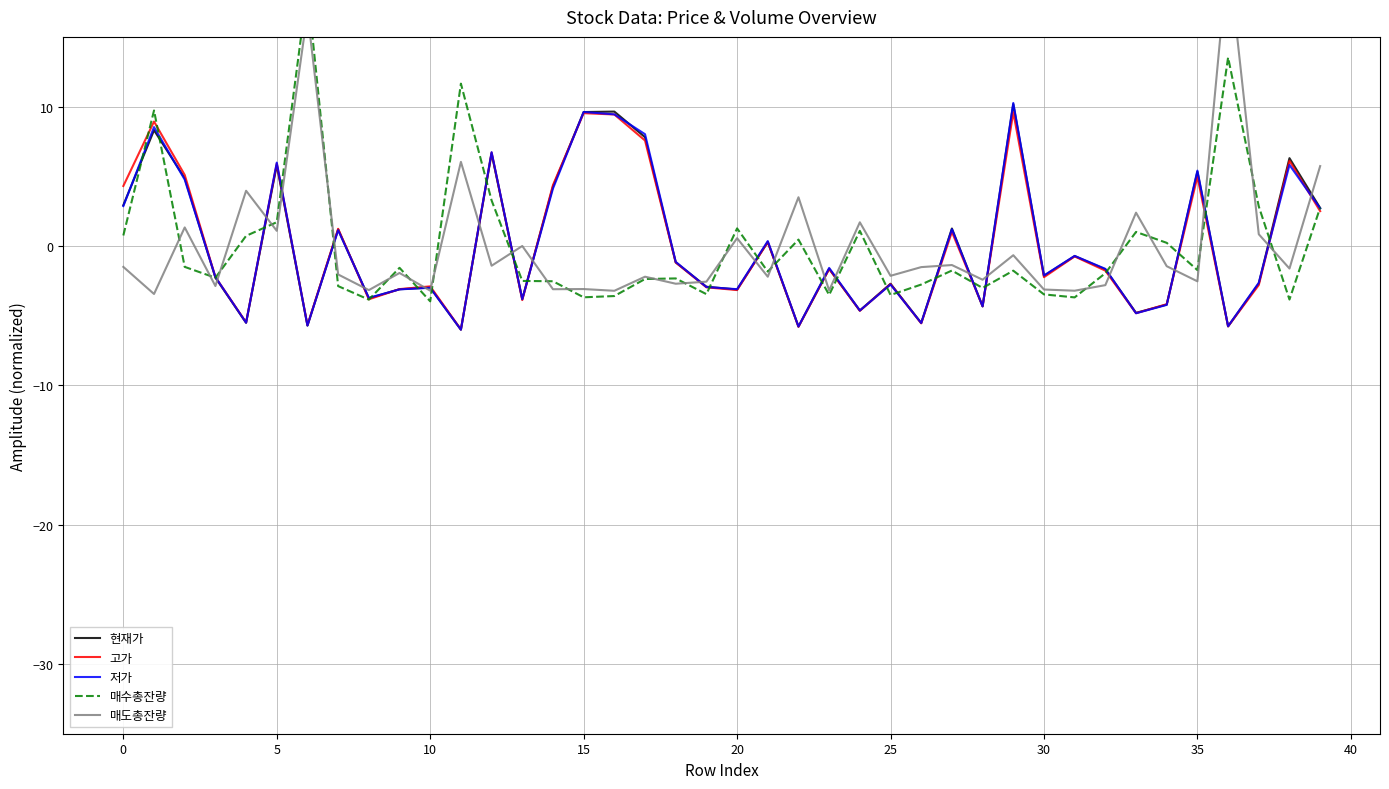

What are all the series names shown in the legend?

현재가, 고가, 저가, 매수총잔량, 매도총잔량